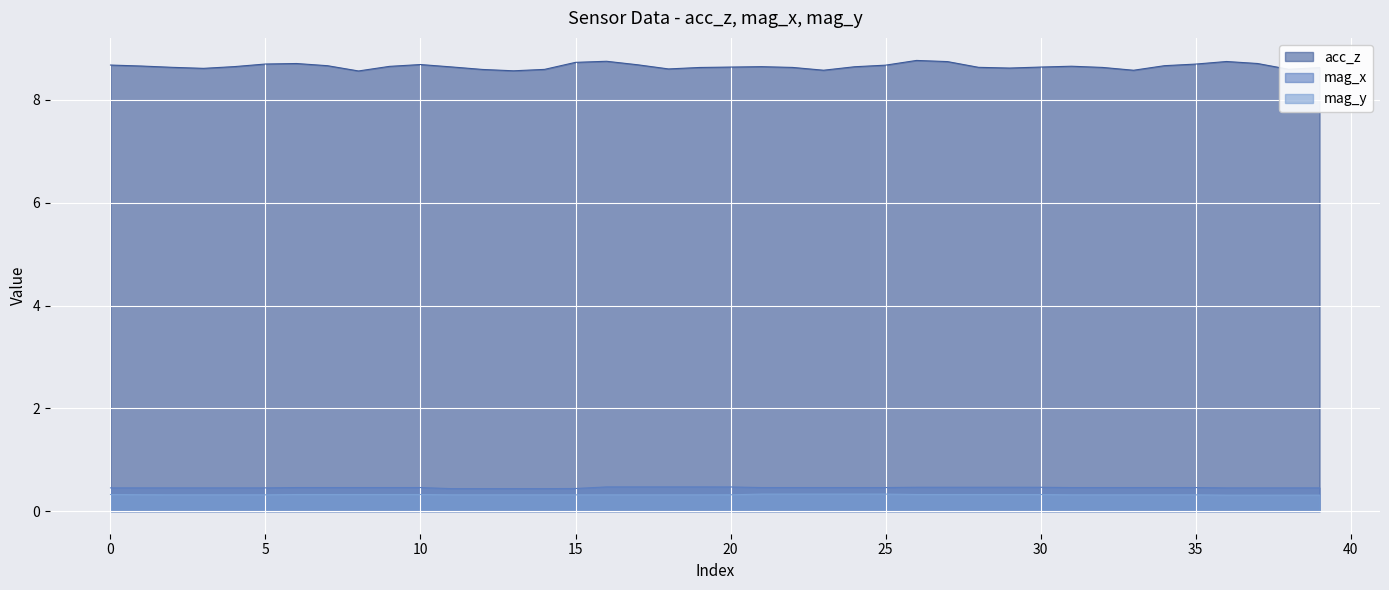

Read the mag_x value at 39.

0.5